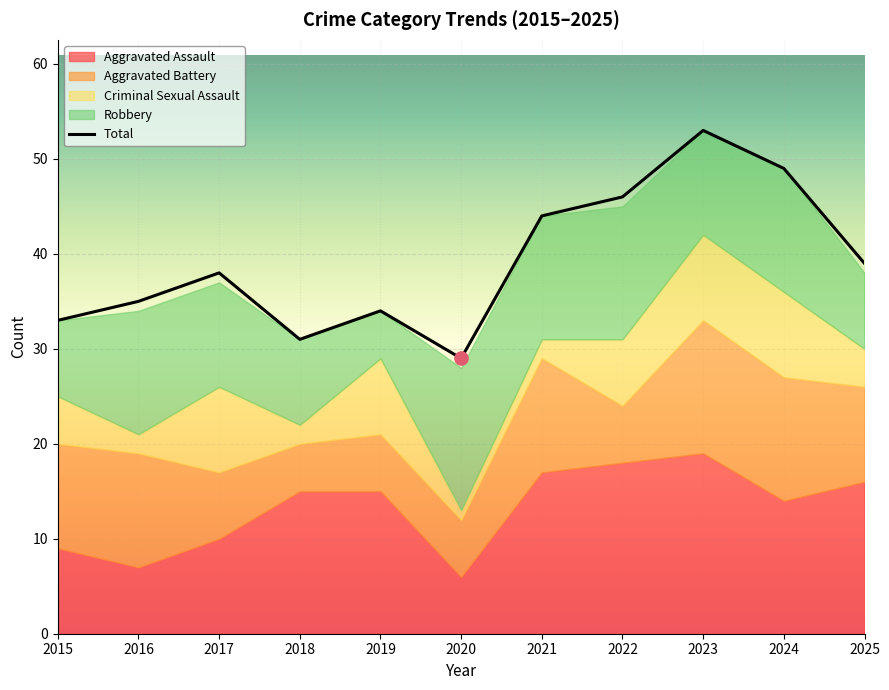

Approximately how many times larger is the value at 2023 compared to 2016?

1.5